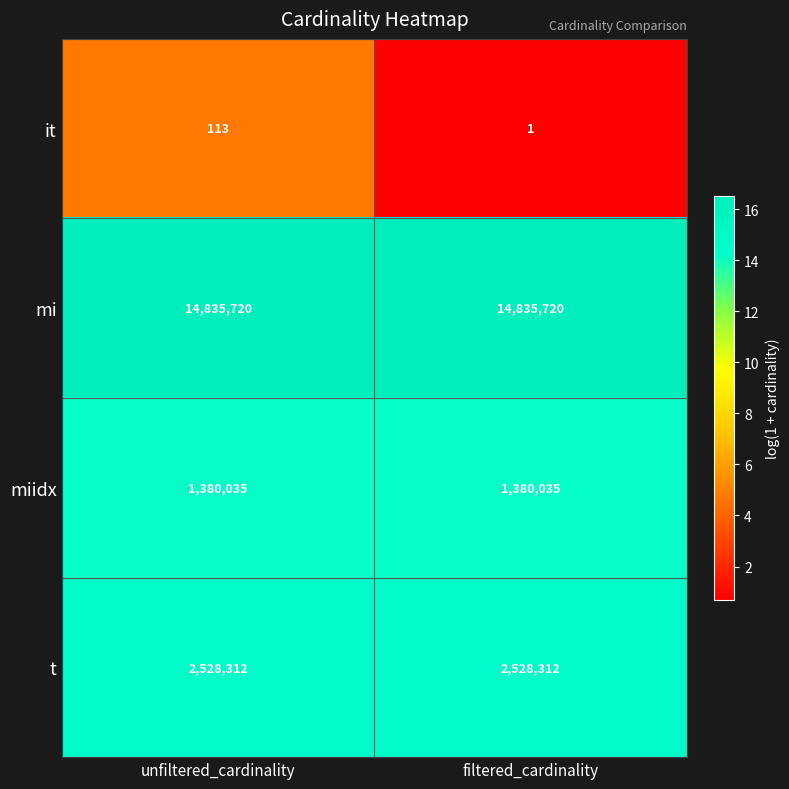

The value of mi at unfiltered_cardinality is 21506342. True or false?

False